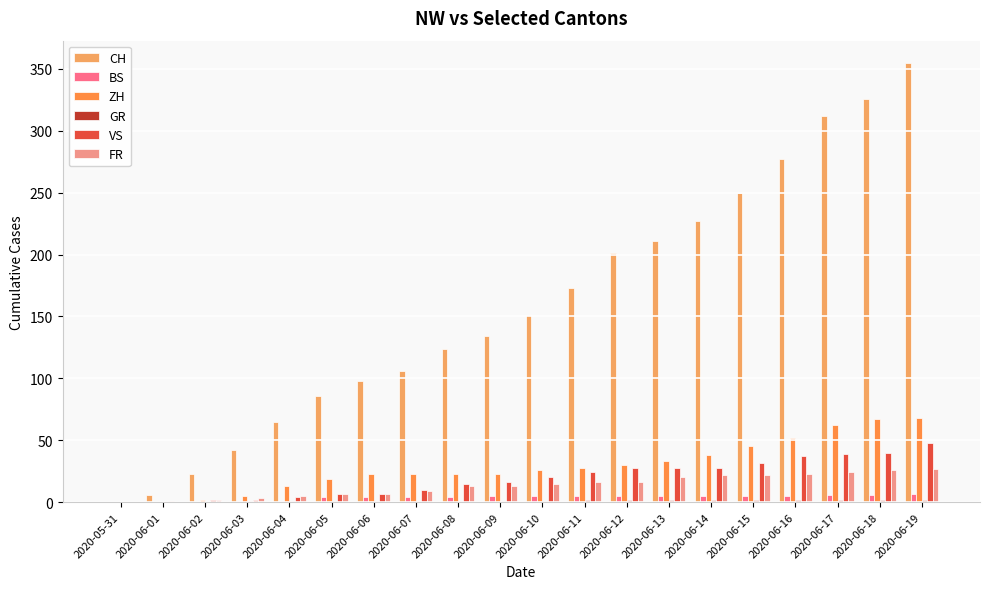

What position from the right is 2020-06-17?

3